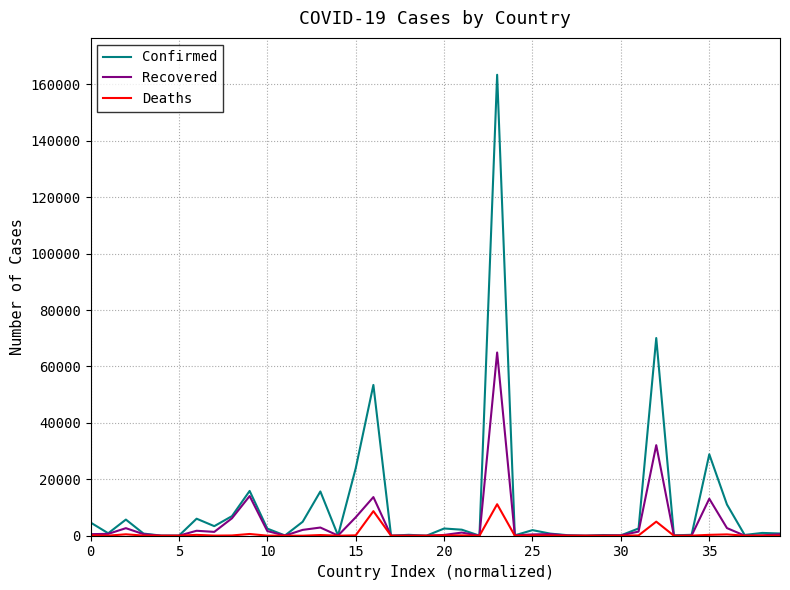

List the series in order of their peak value, lowest first.

Deaths, Recovered, Confirmed